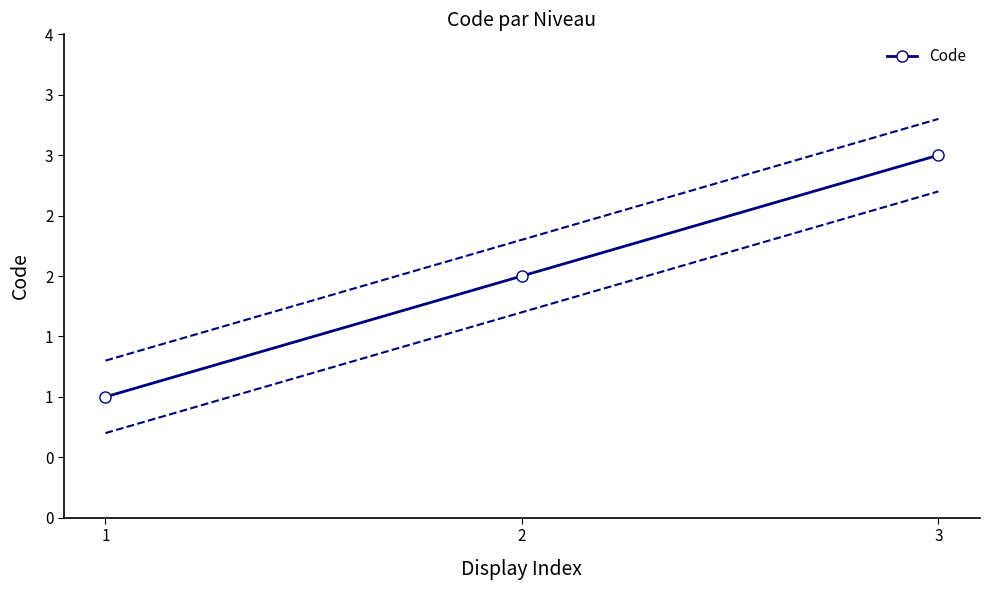

Where does the data first go above 2?

3